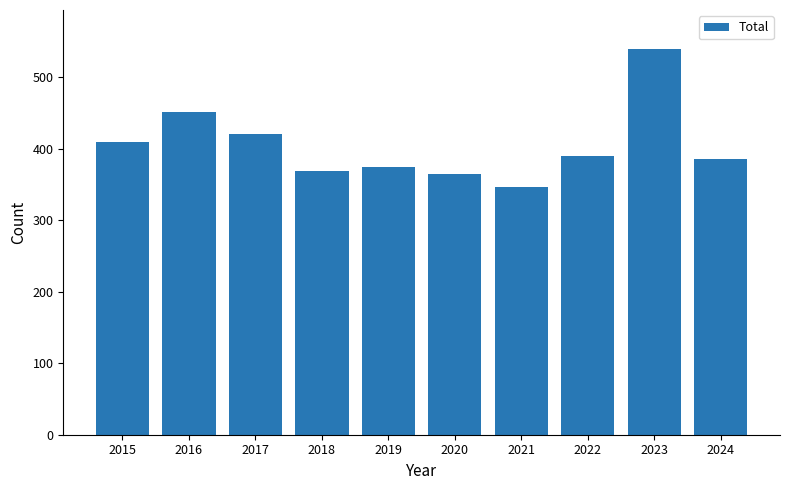

What is the difference between the values at 2022 and 2018?

21